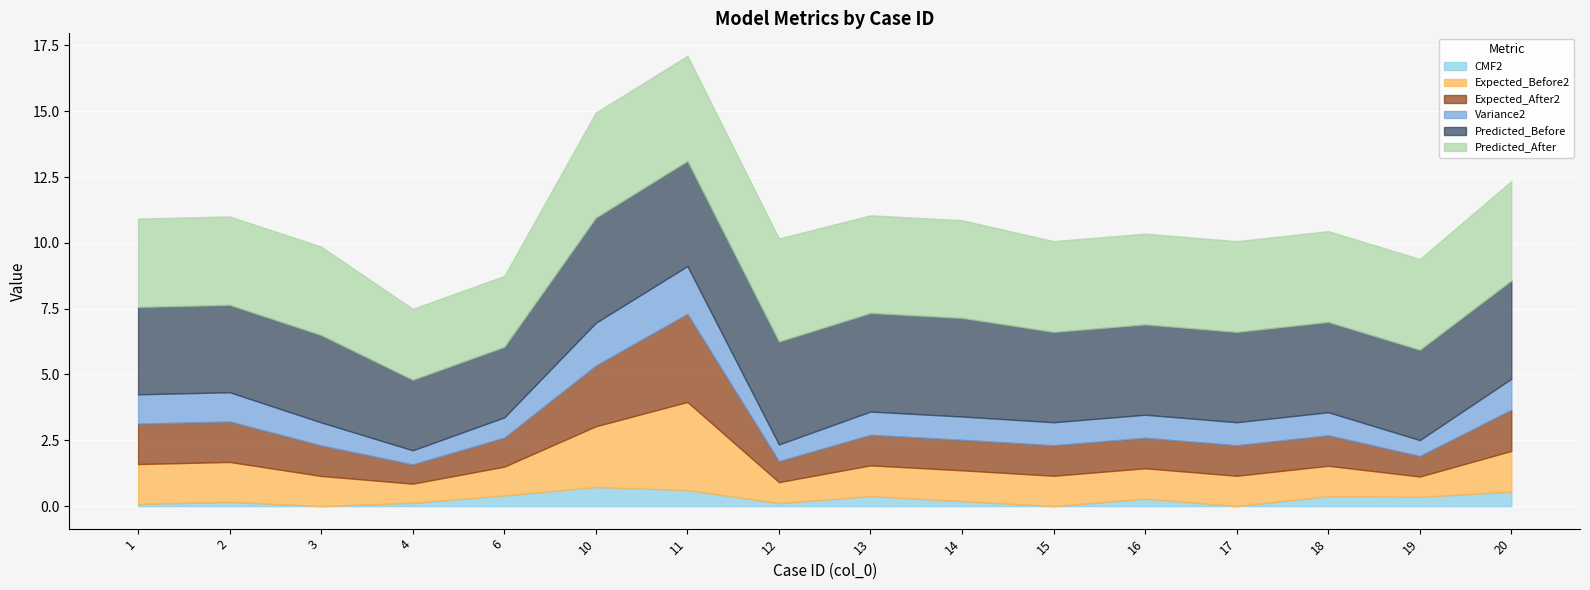

At which label is Expected_After2 closest to 2?

10